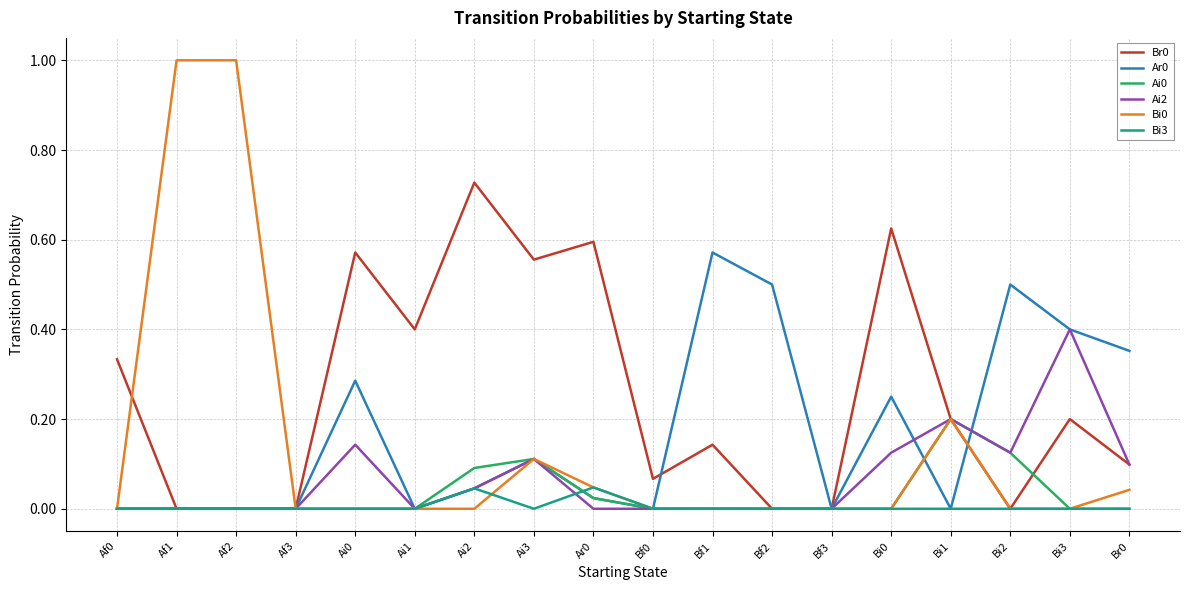

Is it true that Bi0 equals 0.0 at Bf1?

True